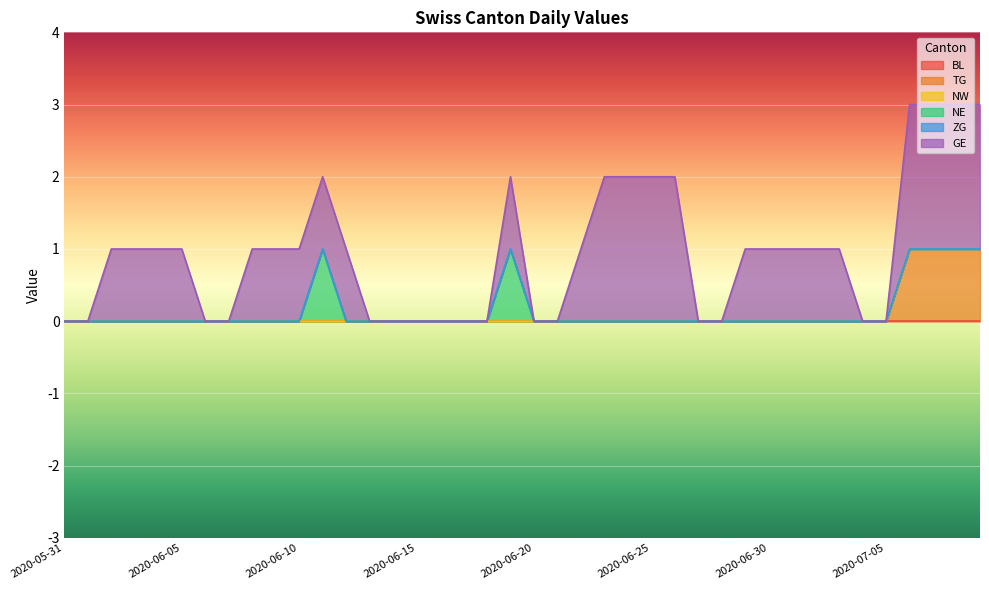

What is the maximum value for NE?

1